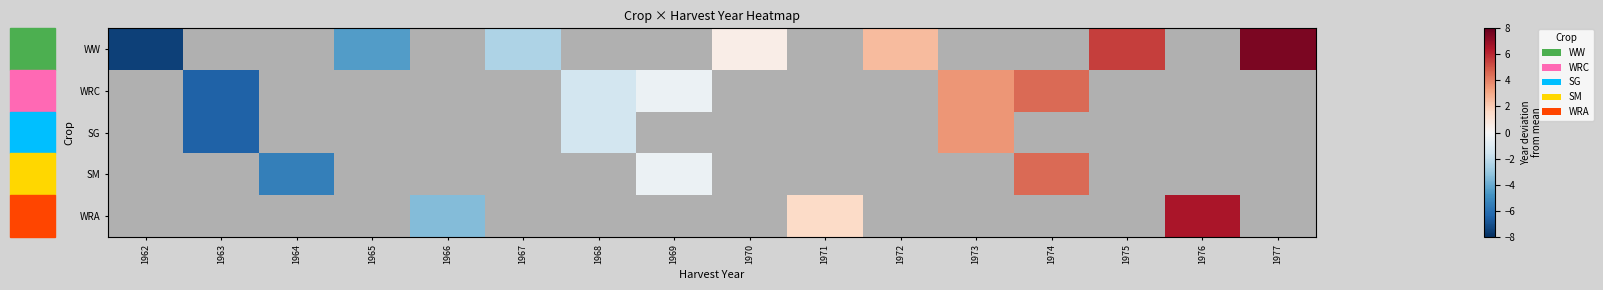

Which series changed the most between 1962 and 1977?

WW